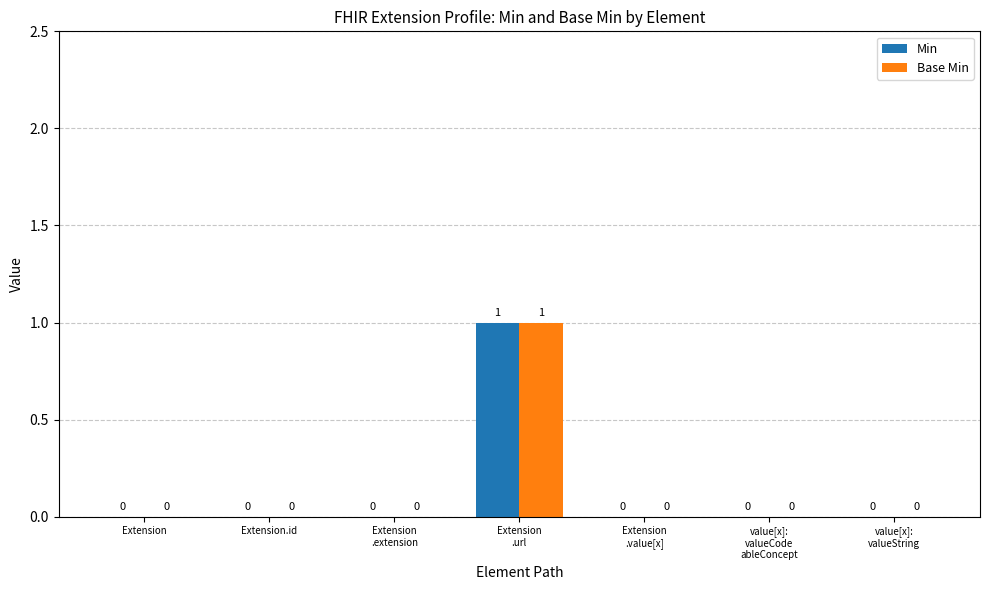

How many data points in Base Min are above 0?

1